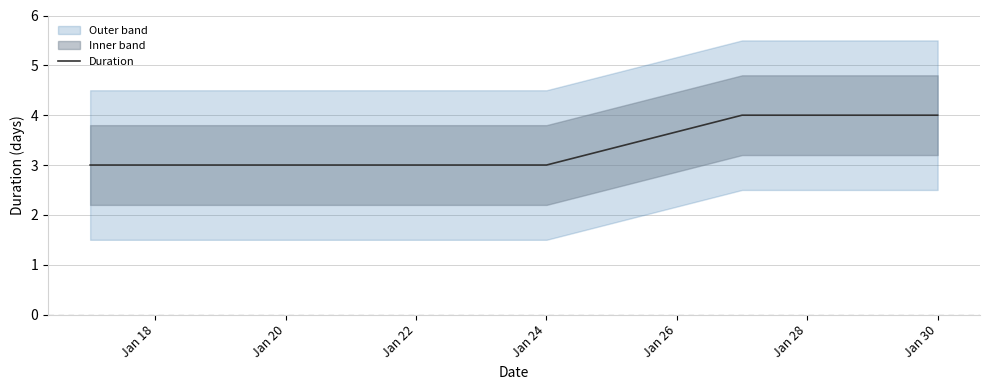

True or false: Duration has a value of 4 at Jan 30.

True